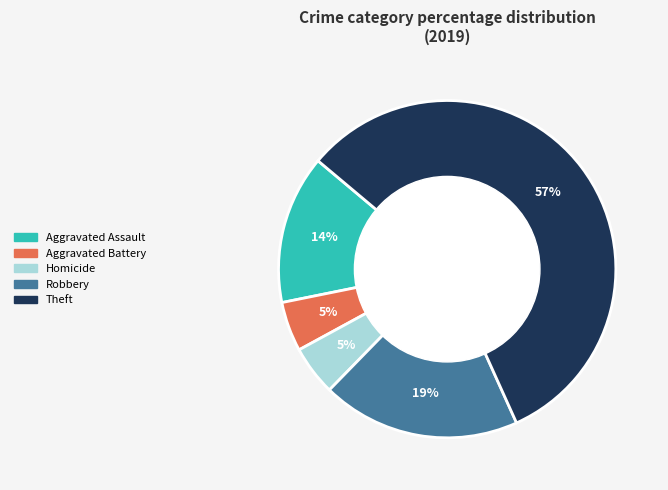

What is the ratio of the value at Theft to the value at Robbery?

3.0